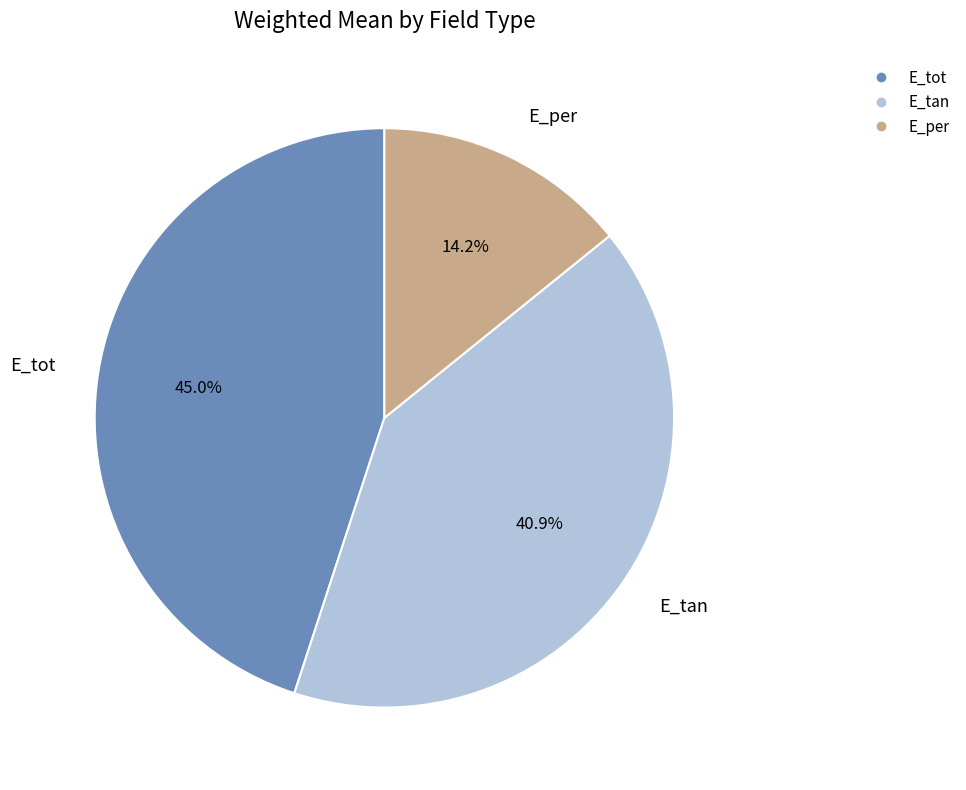

Which slice is the smallest?

E_per